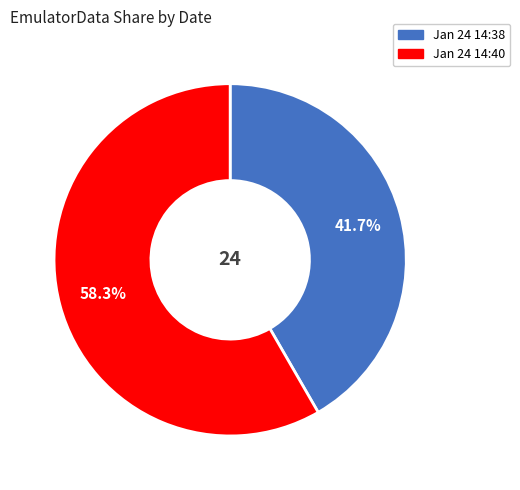

Is there a majority slice in this chart?

Yes